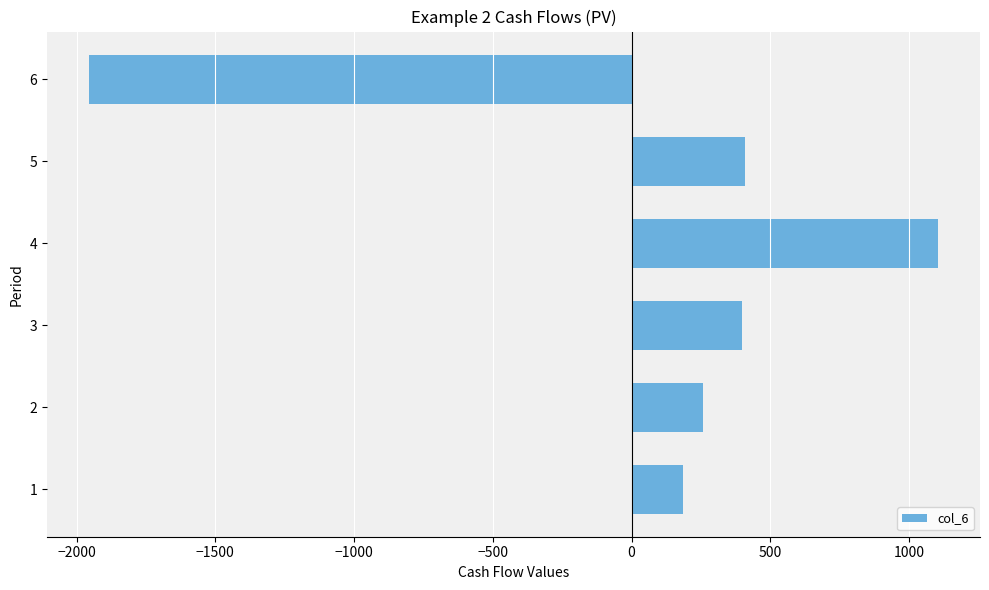

What is the change in value from 1 to 6?

-2138.7